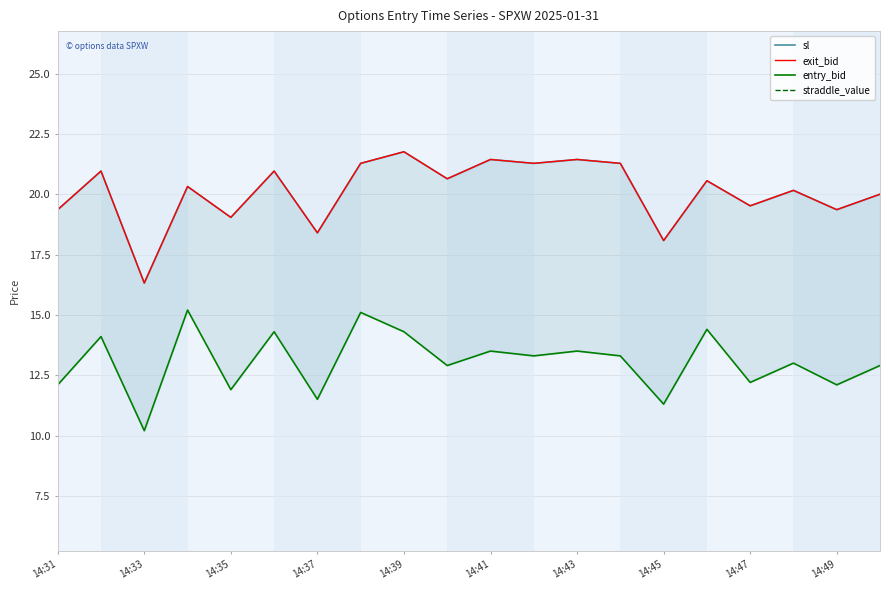

What value does the straddle_value series have at 14:45?

28.6